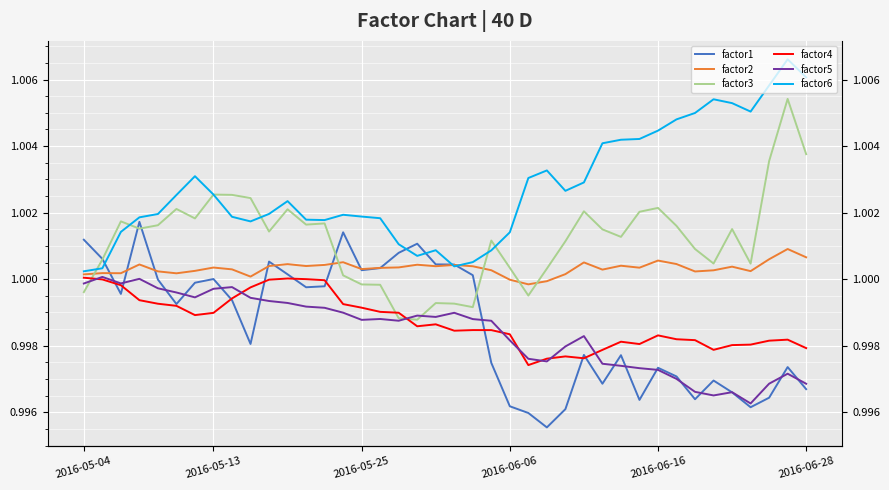

How many interior local valleys does the factor2 series have?

11